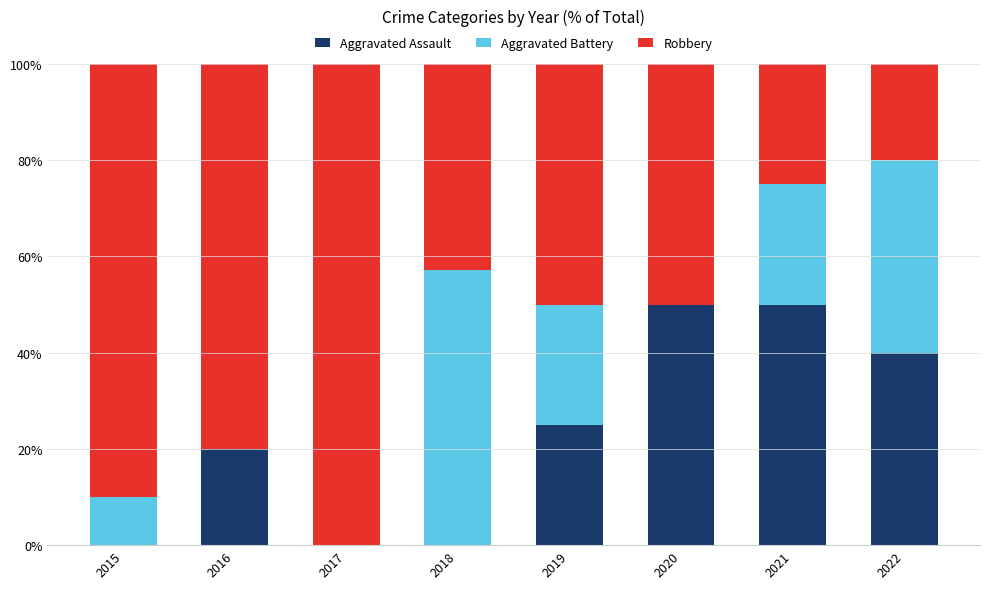

Read the Aggravated Assault value at 2022.

40.0